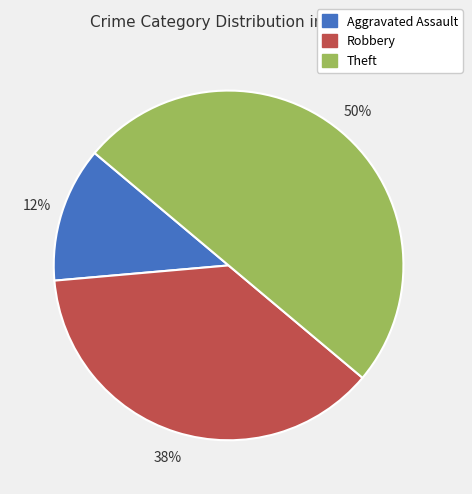

Combined, do Theft and Aggravated Assault account for over 50%?

Yes